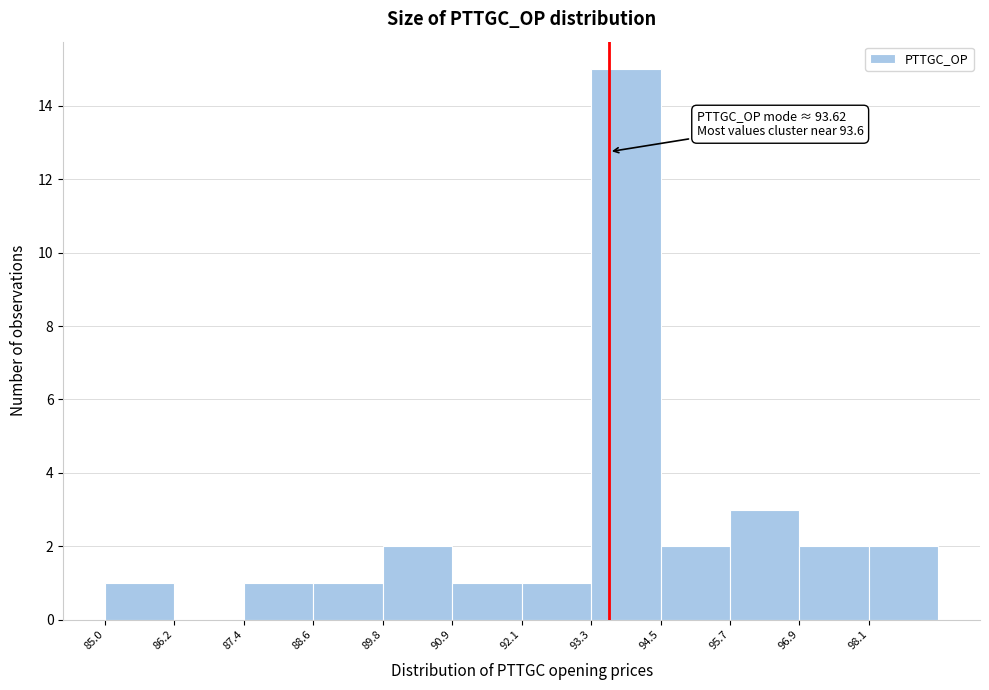

Which range on the x-axis has the tallest bar?

93.4 to 94.6